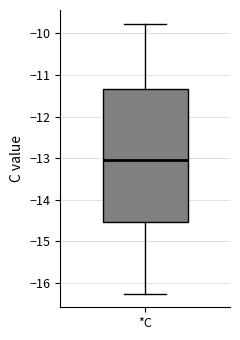

Where does the median line of the box for *C sit on the y-axis? The values are not printed on the chart, so give them approximately, as read against the axis.

-13.0